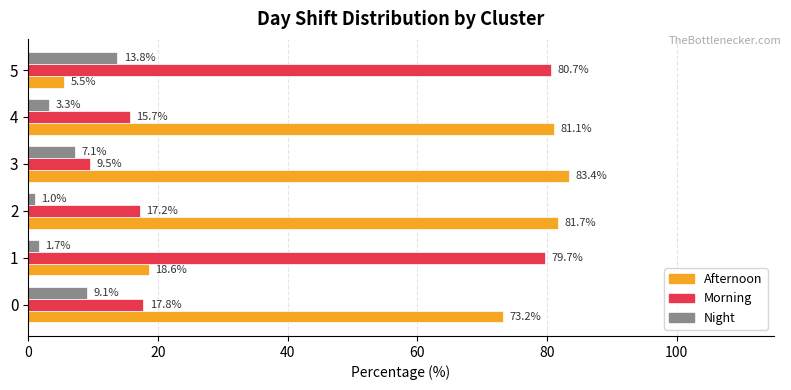

At how many categories does at least one series exceed 11?

6